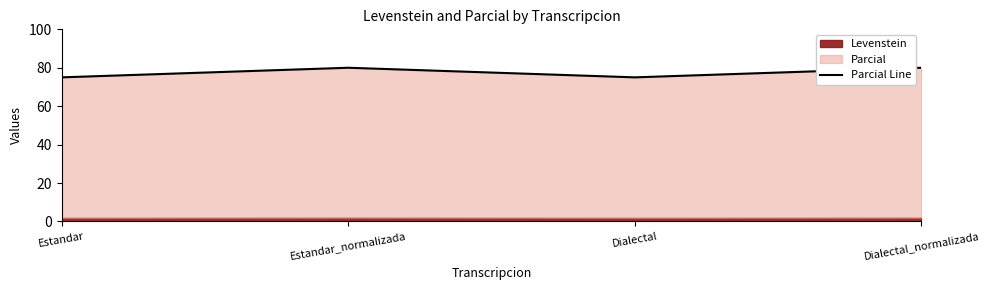

Approximately how many times larger is the value at Dialectal compared to Estandar_normalizada?

0.9